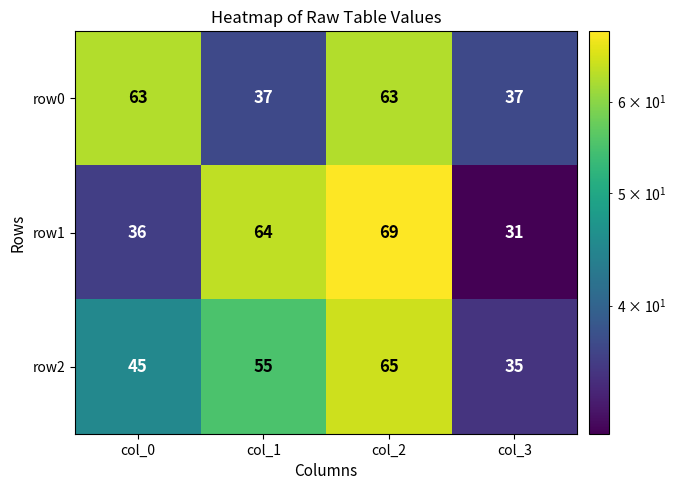

At which label is row2 closest to 50?

col_0